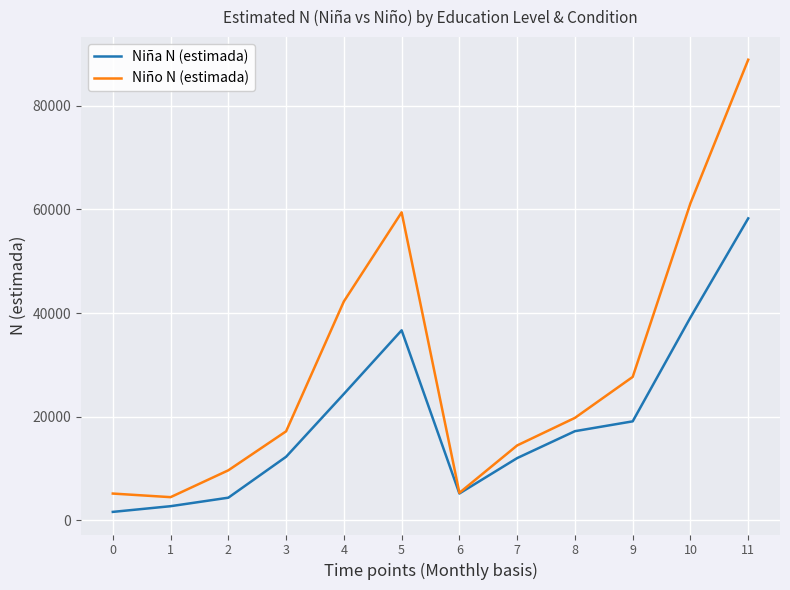

Which series has the largest total across all categories?

Niño N (estimada)